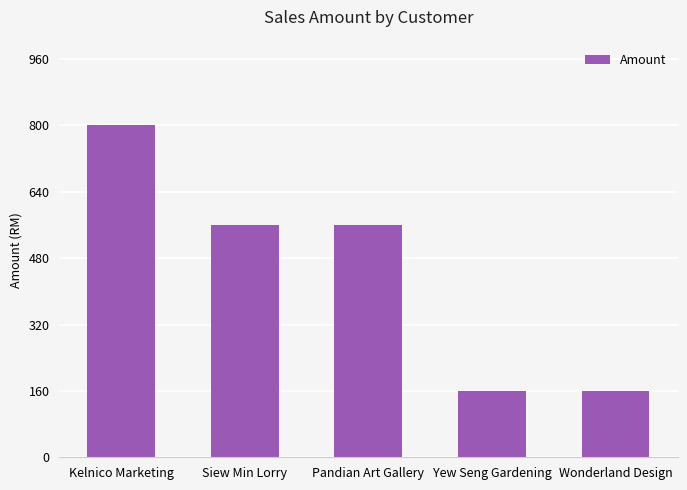

Reading right to left, transcribe all the data shown in this chart.

160	160	560	560	800